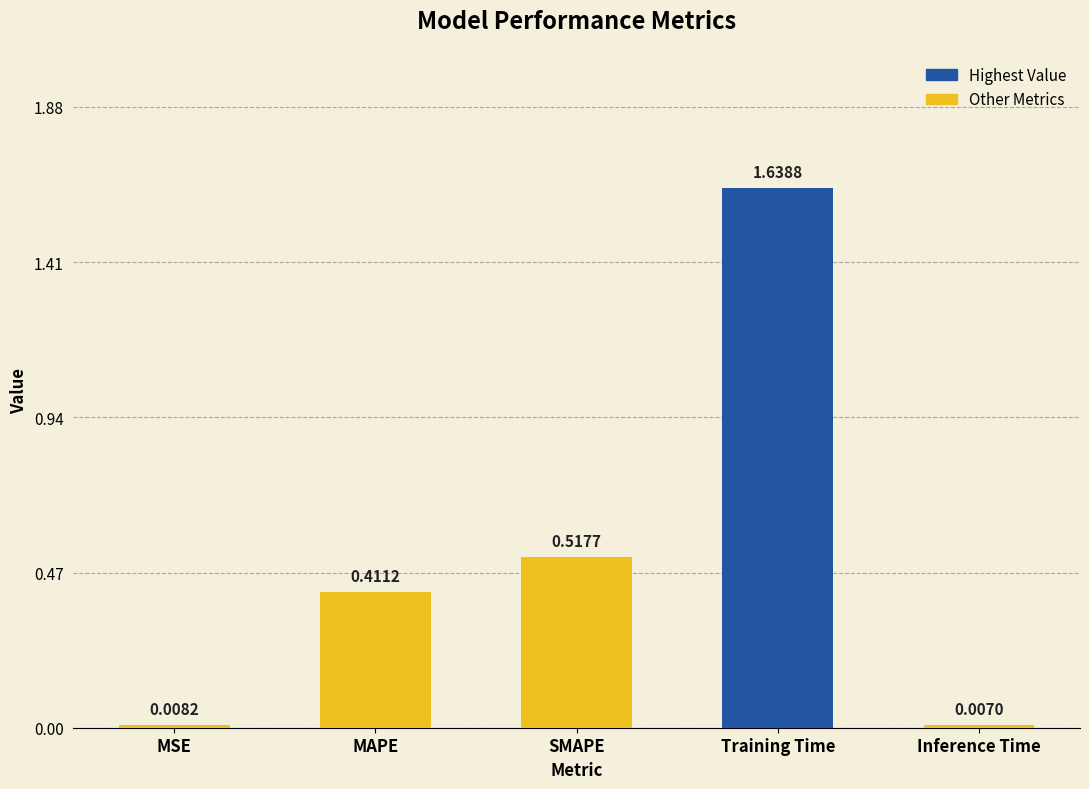

What is the sum of the values at MAPE and SMAPE?

0.9